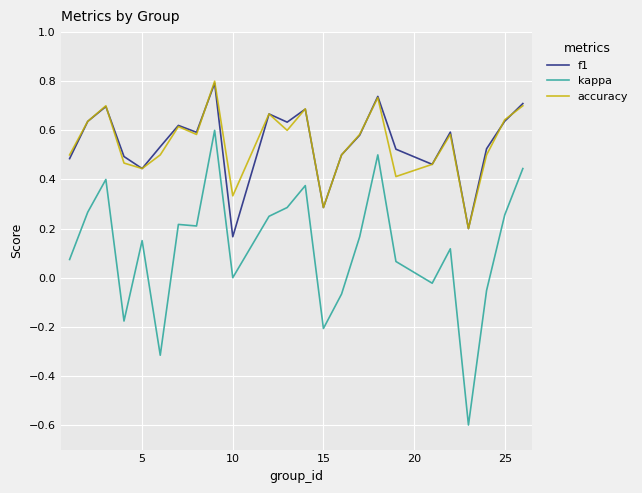

True or false: kappa and f1 cross at least once.

False